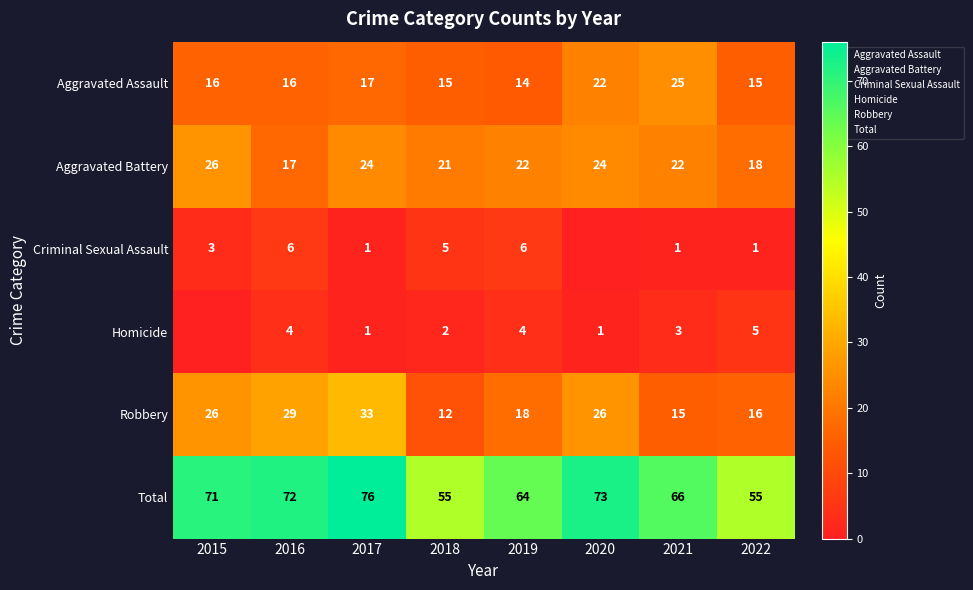

Rank the series at 2021 from lowest to highest value.

Criminal Sexual Assault, Homicide, Robbery, Aggravated Battery, Aggravated Assault, Total